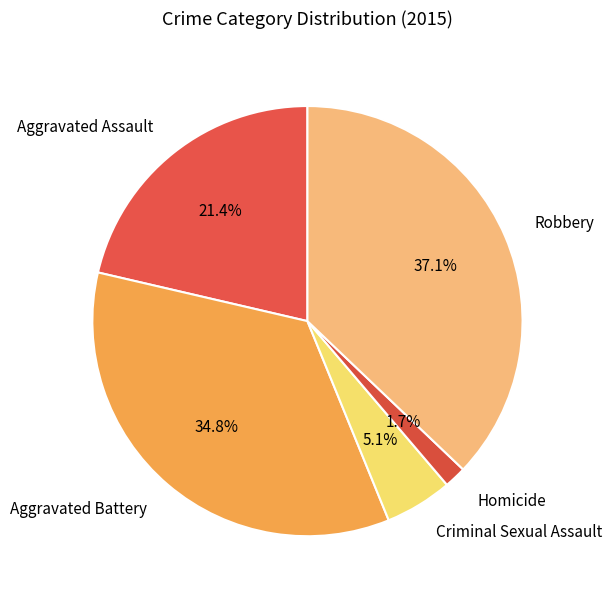

Which category has the biggest portion of the pie?

Robbery